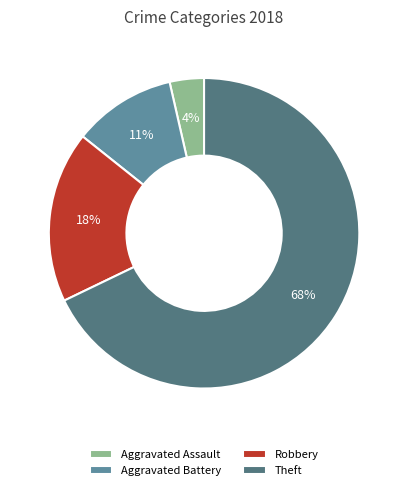

Which slice is the largest?

Theft